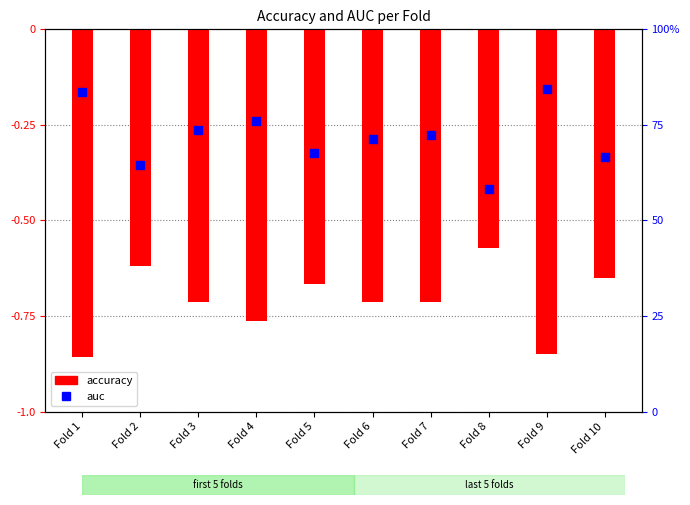

What are all the series names shown in the legend?

accuracy, auc